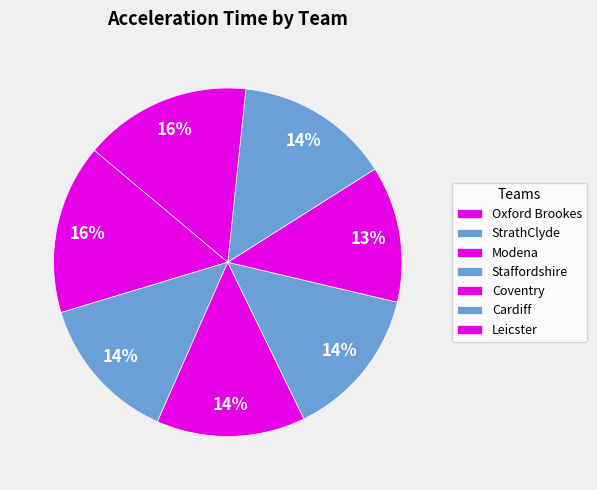

Count the number of slices in the pie.

7